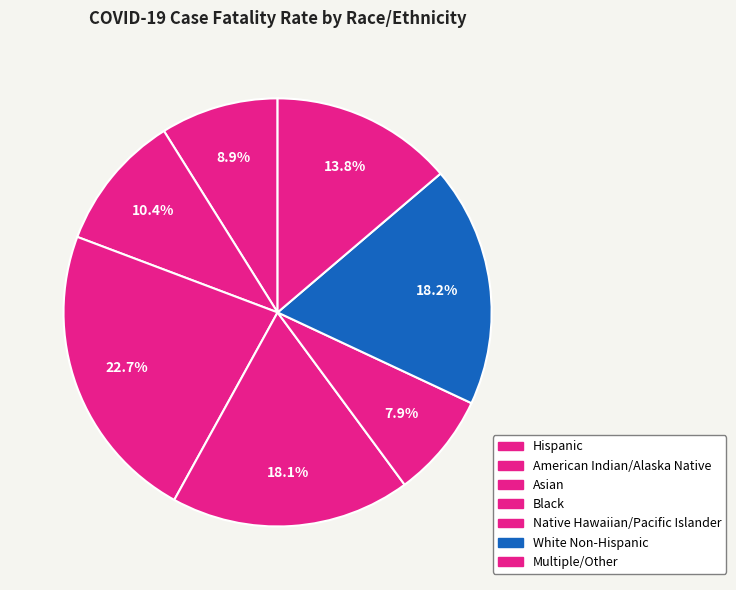

True or false: Hispanic accounts for 20% of the total.

False